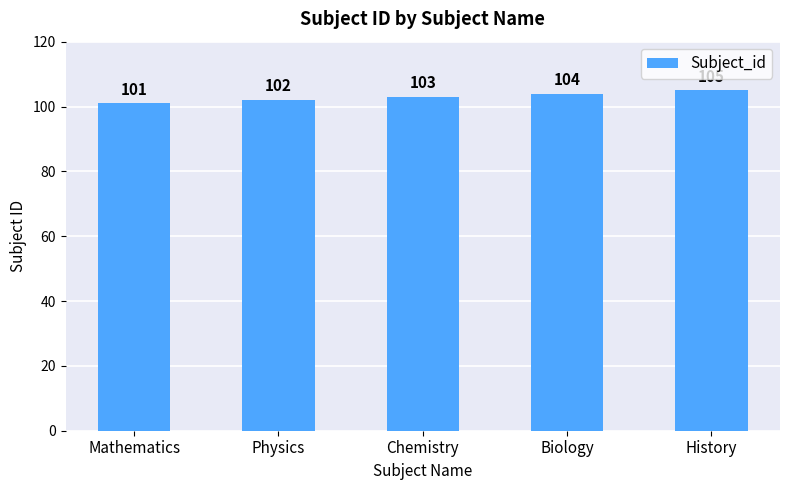

What is the difference between the values at Biology and History?

1